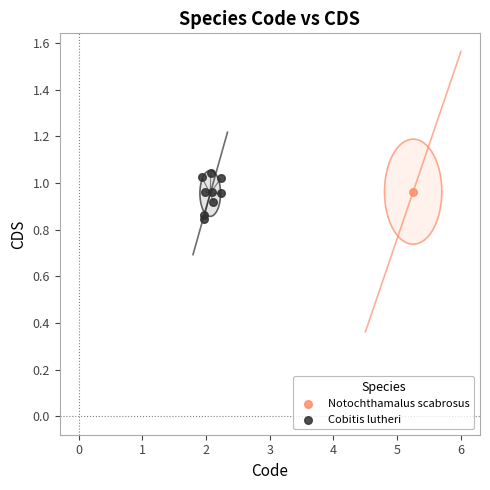

What are all the series names shown in the legend?

Notochthamalus scabrosus, Cobitis lutheri